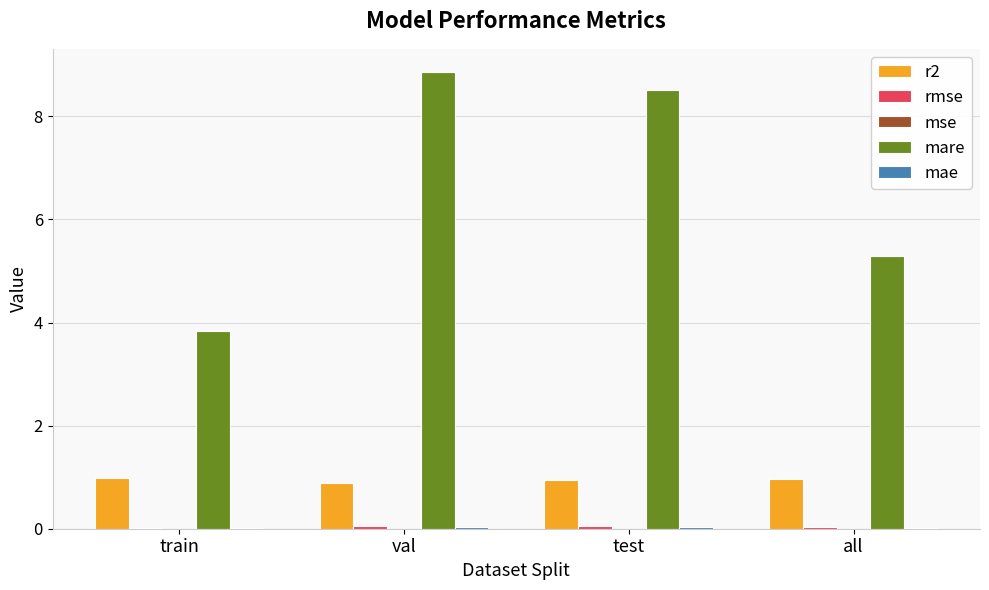

The value of mare at all is 5.3. True or false?

True